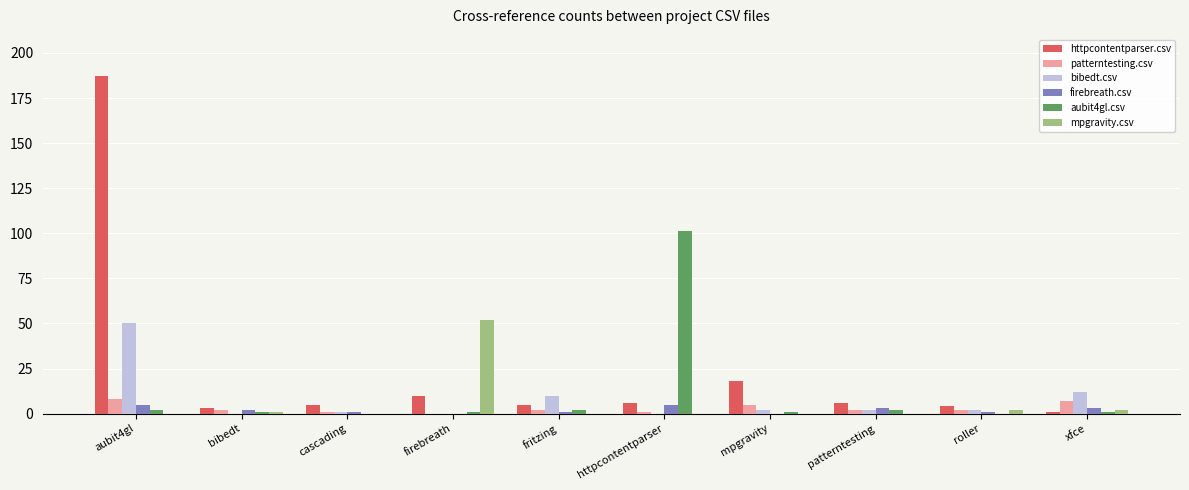

Between aubit4gl and firebreath, which series saw the biggest shift?

httpcontentparser.csv